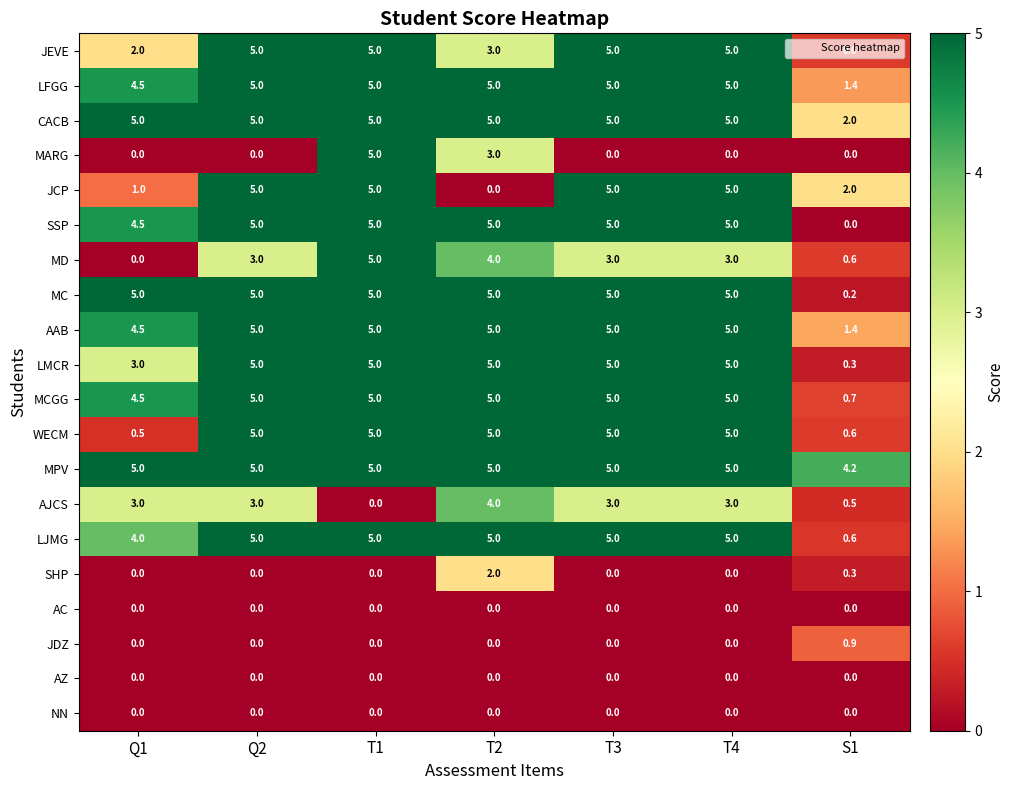

True or false: AAB has a value of 5.0 at T3.

True